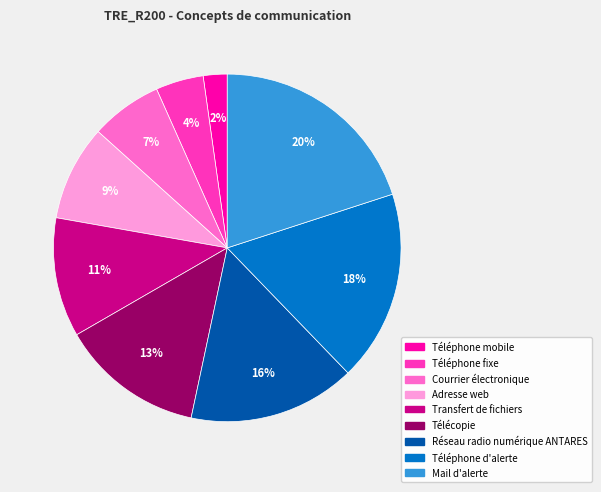

The Télécopie slice represents 13% of the pie. True or false?

True